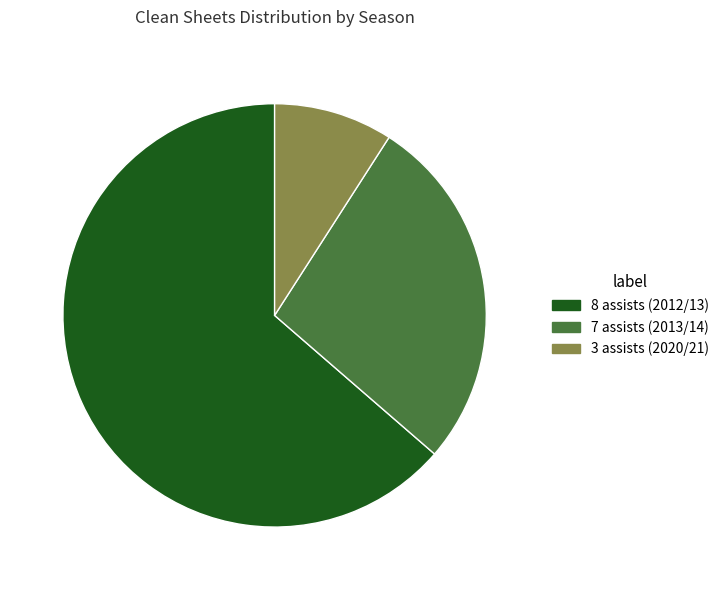

Count the number of slices in the pie.

3